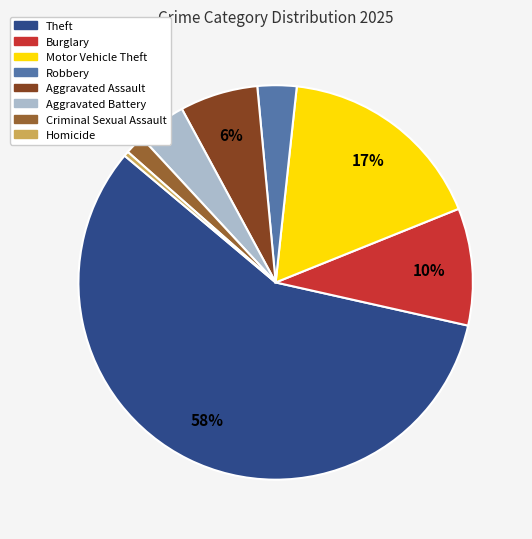

Is the sum of Burglary and Theft greater than half?

Yes